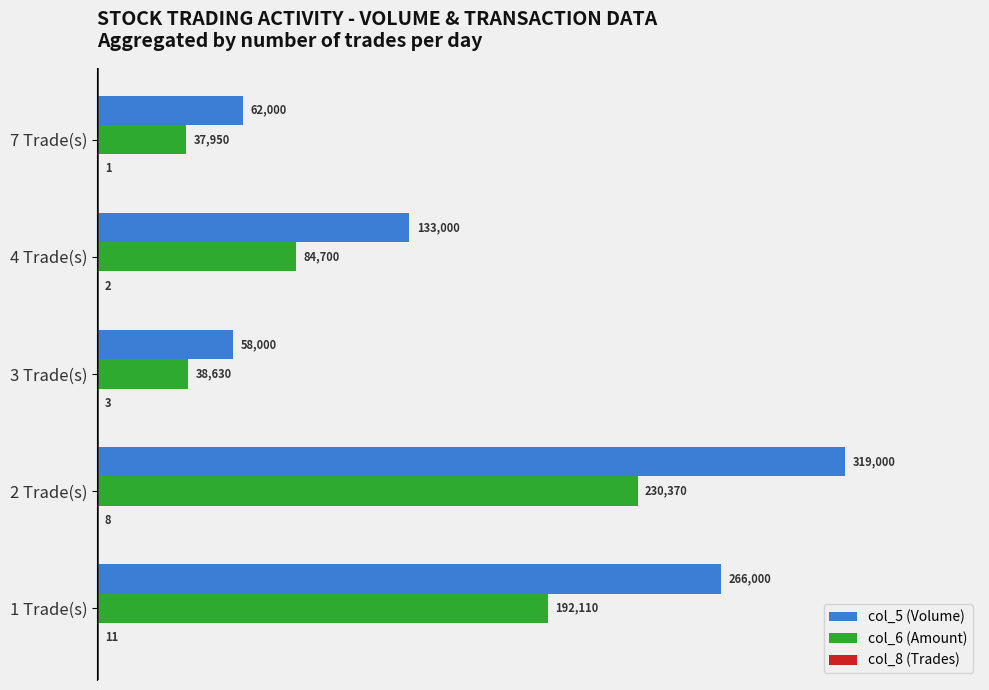

What is the approximate value of col_5 (Volume) at 2 Trade(s)?

319000